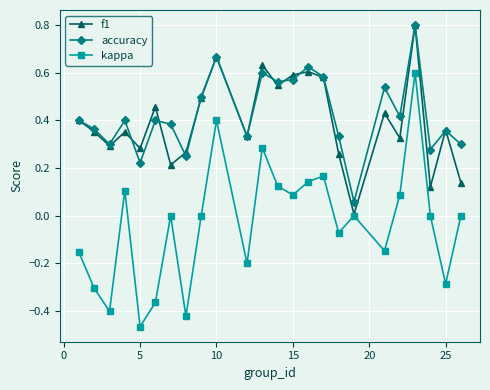

Which series has the widest spread of values?

kappa